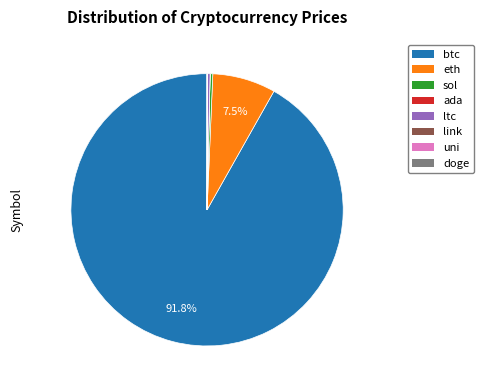

Is there a majority slice in this chart?

Yes